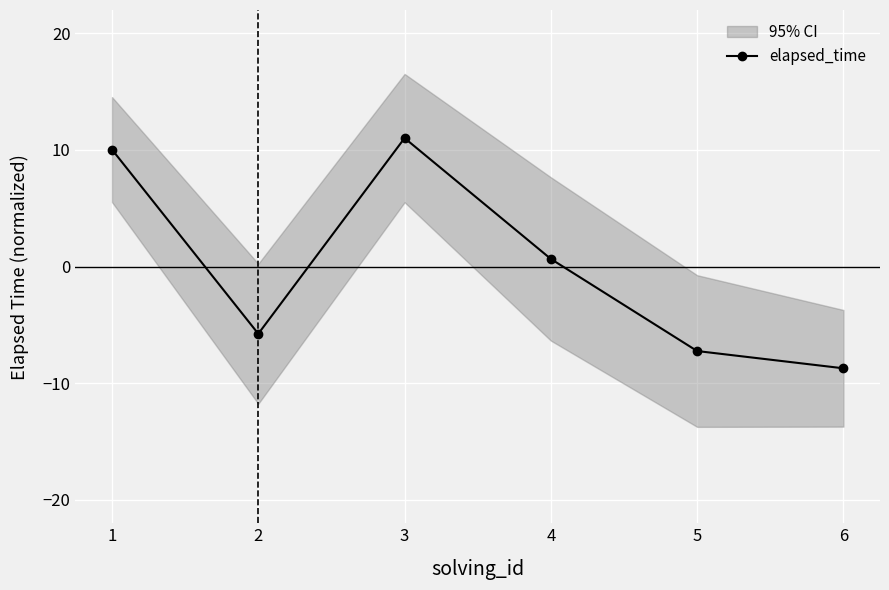

What is the maximum value shown in the chart?

11.0